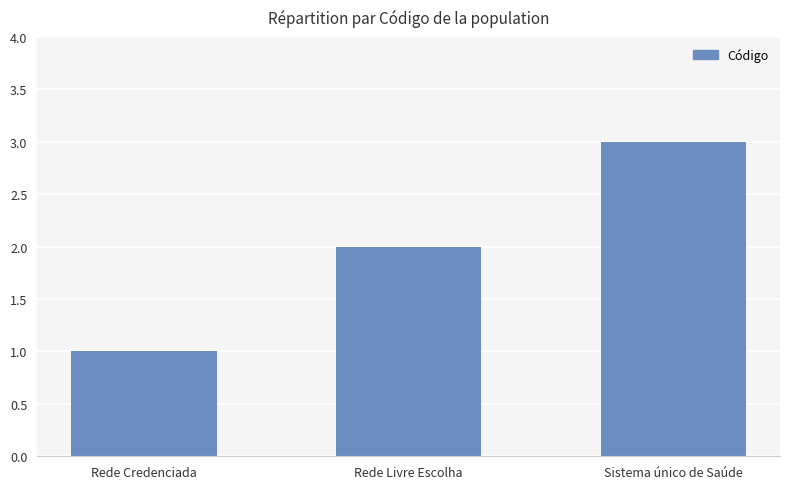

Reading right to left, list all the values displayed in this chart.

Sistema único de Saúde=3	Rede Livre Escolha=2	Rede Credenciada=1